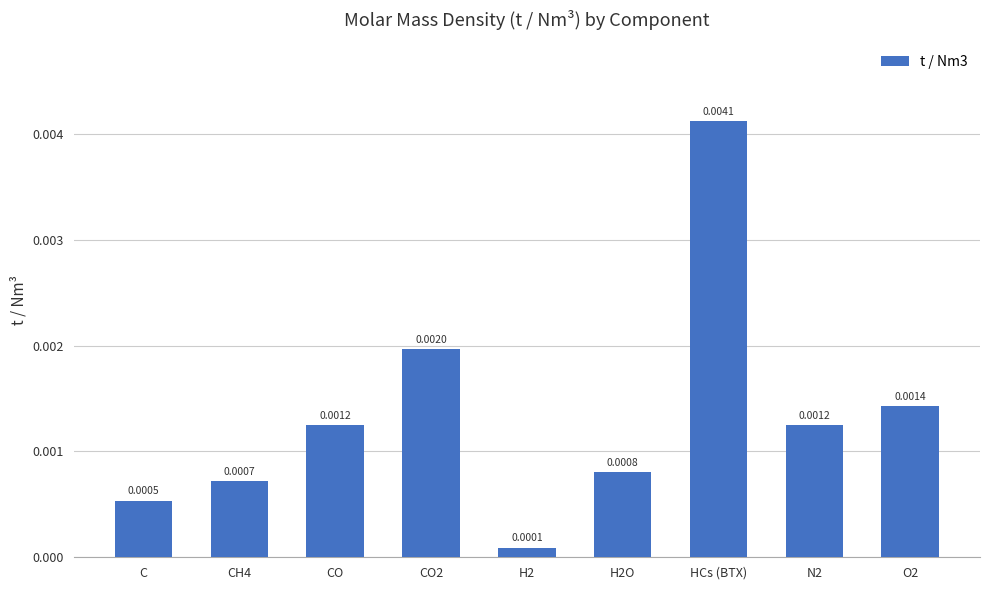

Between CH4 and H2, which is larger?

CH4